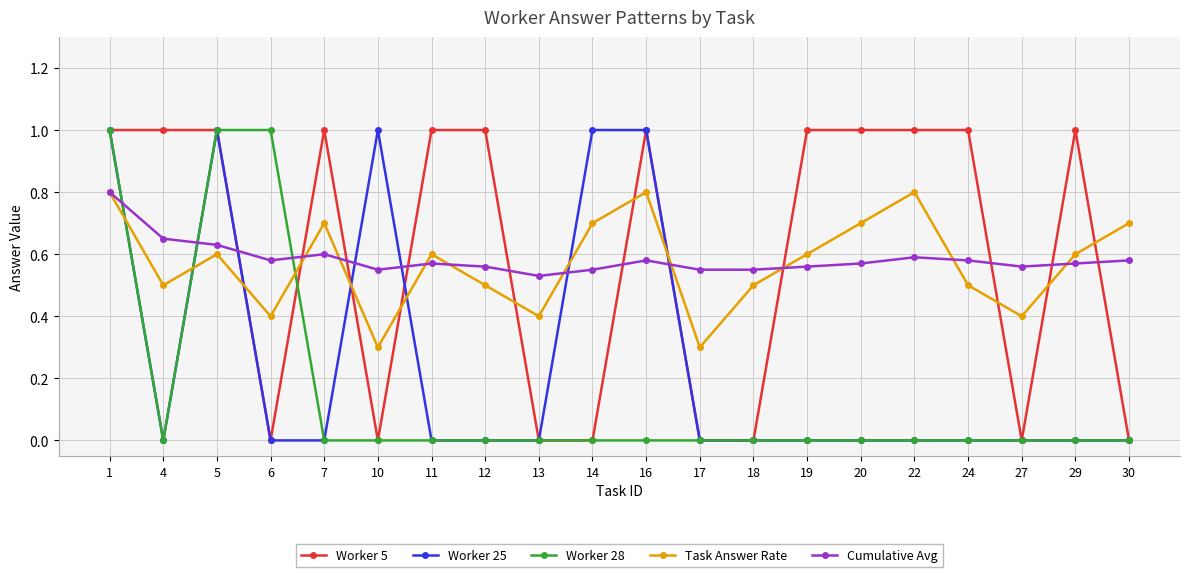

True or false: Worker 28 and Task Answer Rate cross at least once.

True